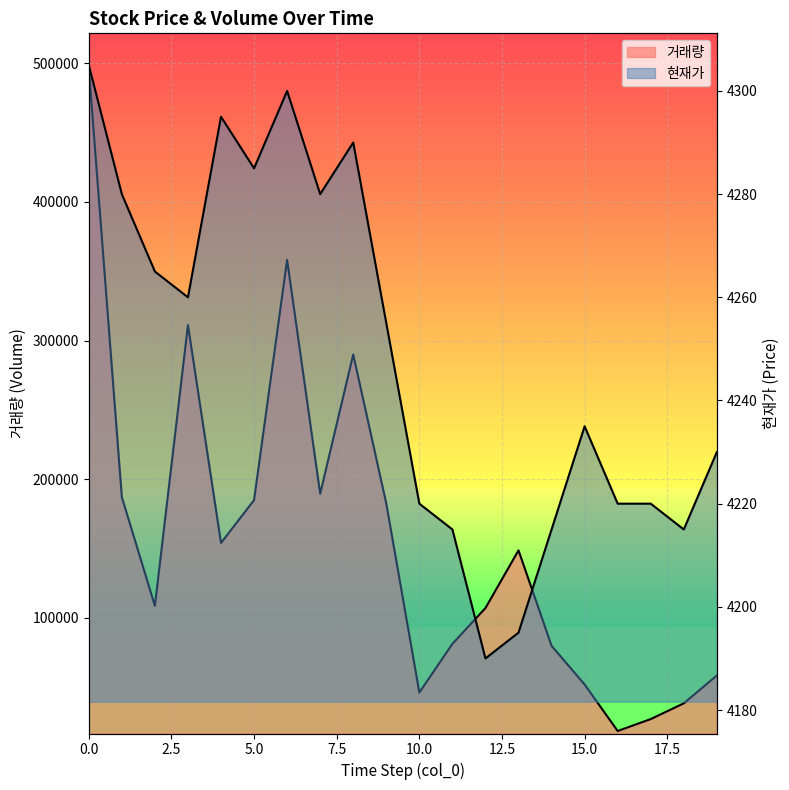

True or false: 현재가 and 거래량 intersect in this chart.

False